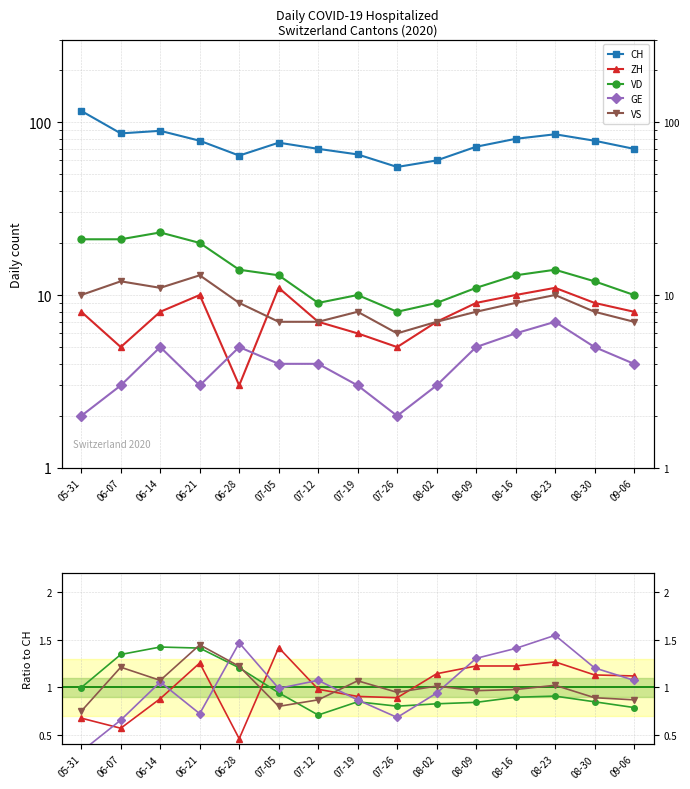

Where is the first local minimum for VS?

06-14